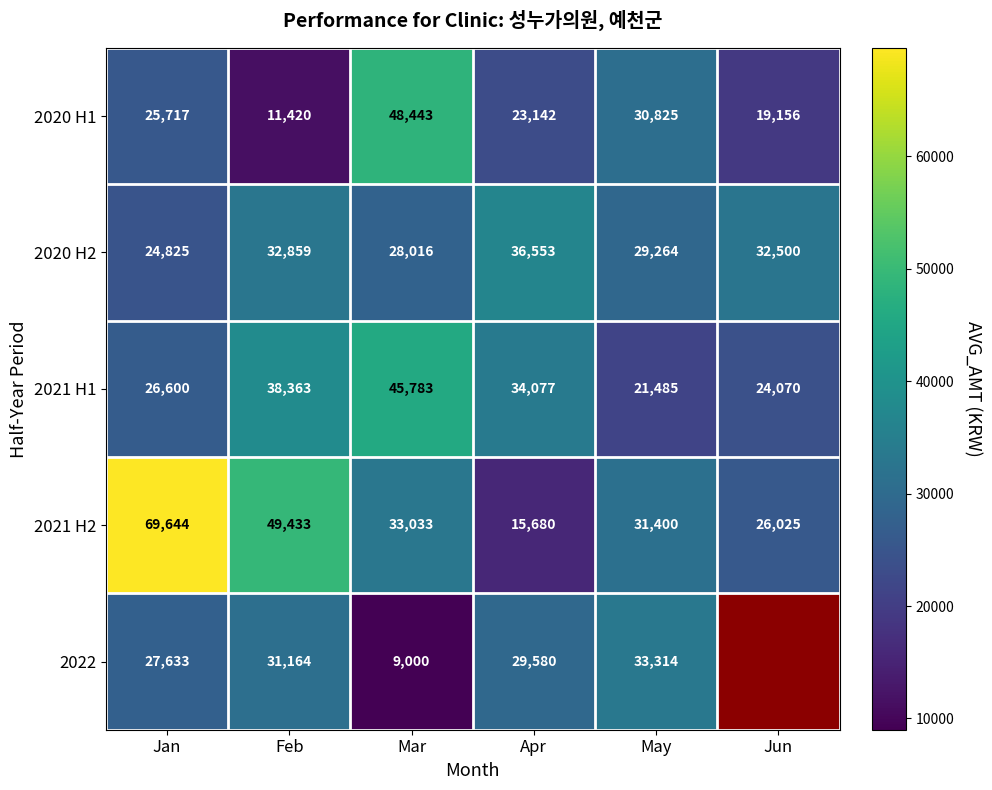

Which series changed the most between Jan and Apr?

2021 H2